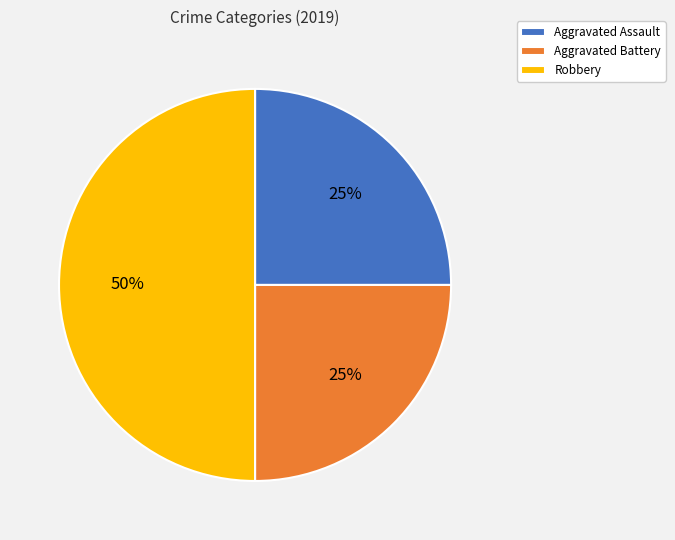

Does Aggravated Assault represent more than half of the total?

No